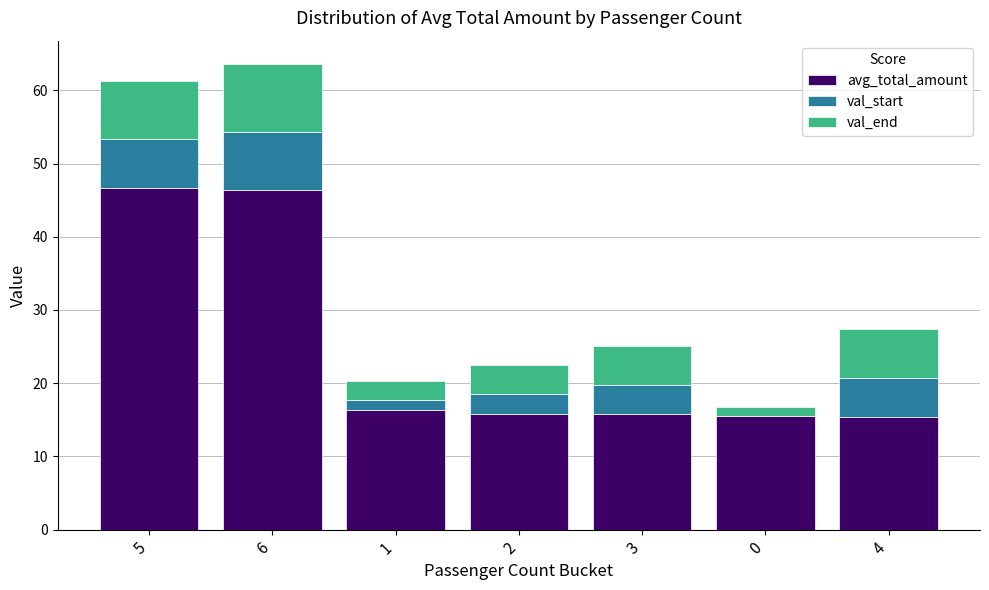

What is the average value of the avg_total_amount series?

24.6